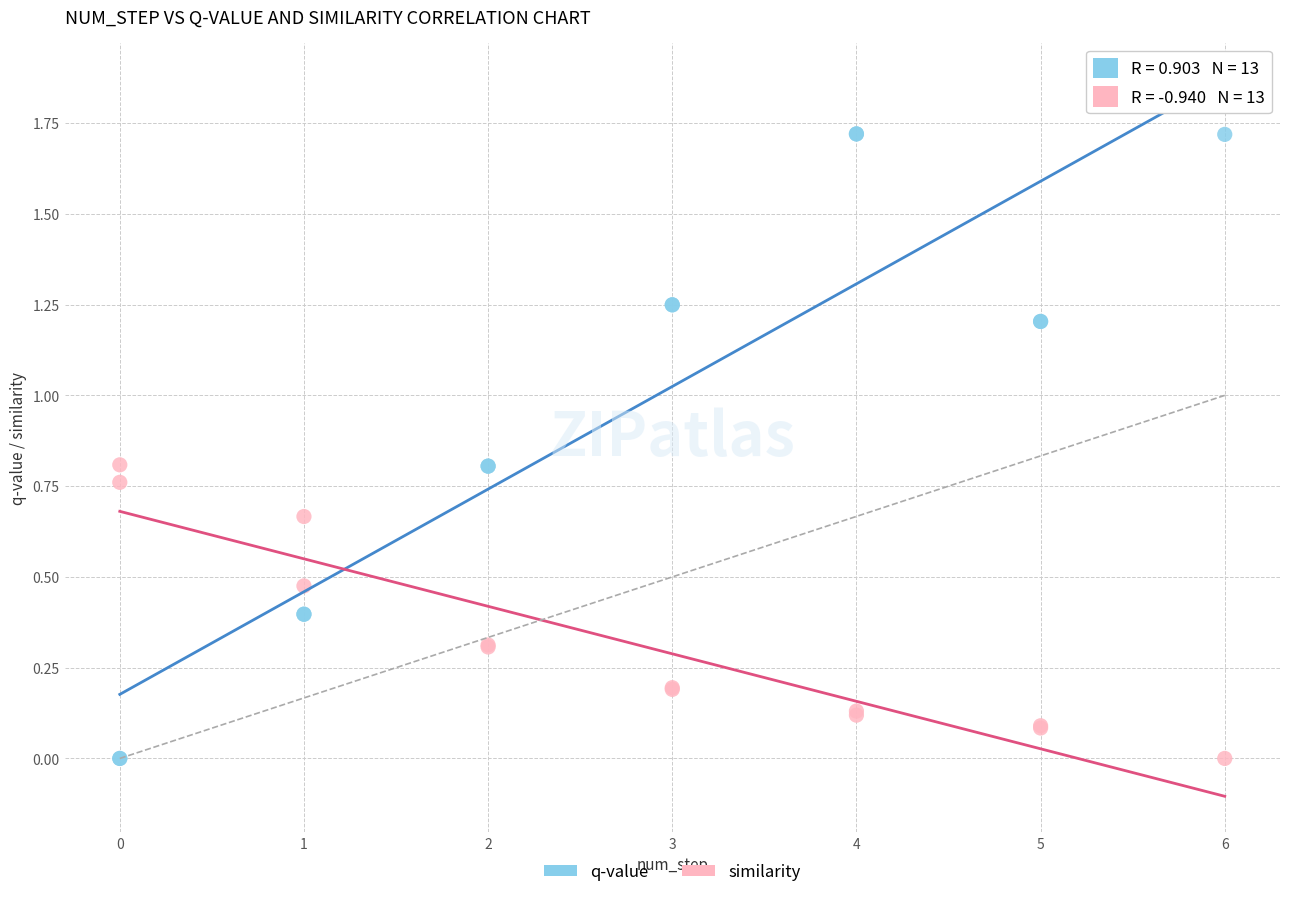

Which series has the largest Y range (max minus min)?

q-value